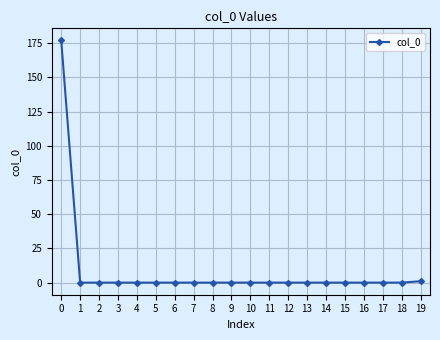

How many distinct data groups are displayed?

1